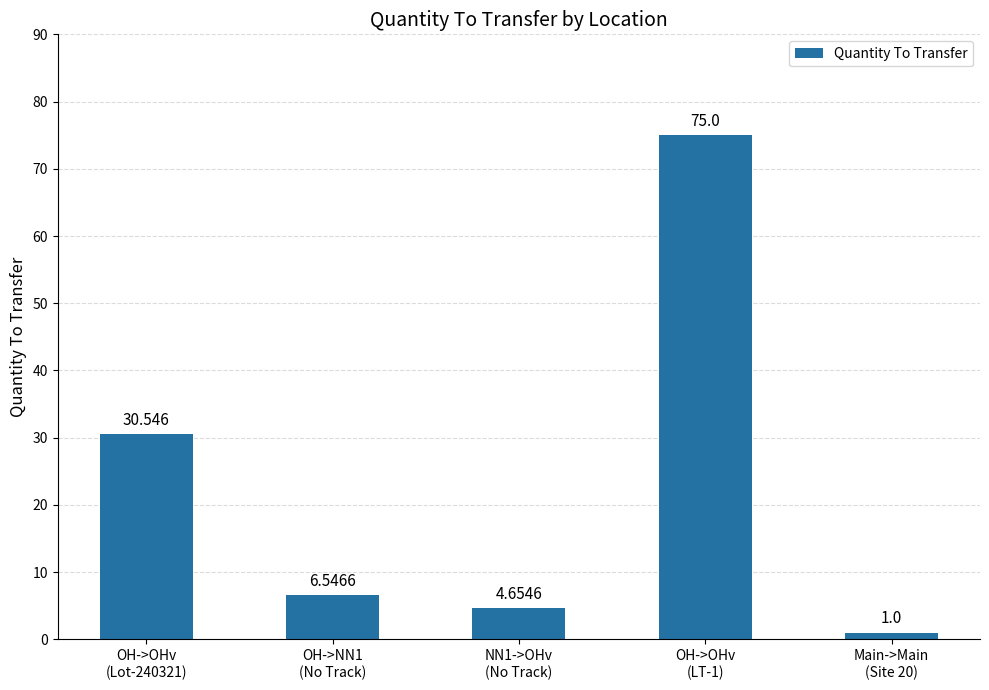

How many bars are there in total?

5